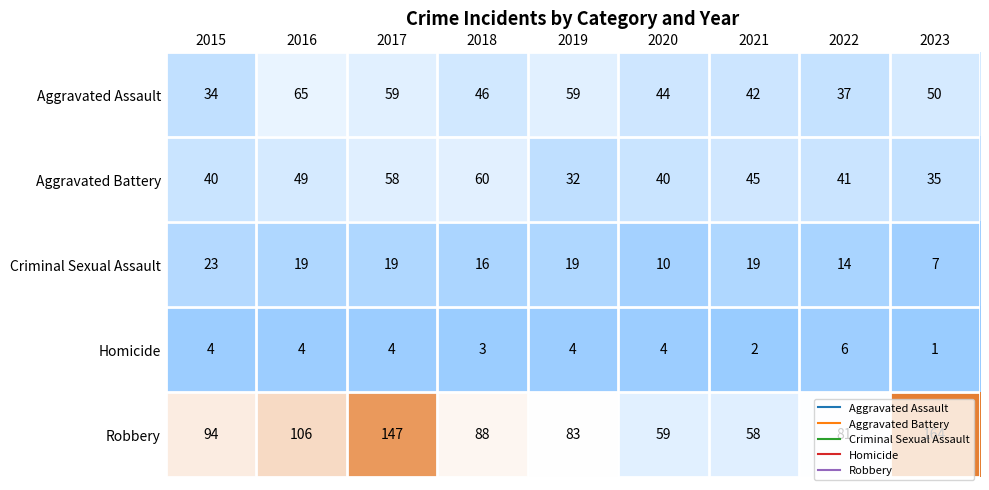

At which label does Criminal Sexual Assault reach its minimum?

2023